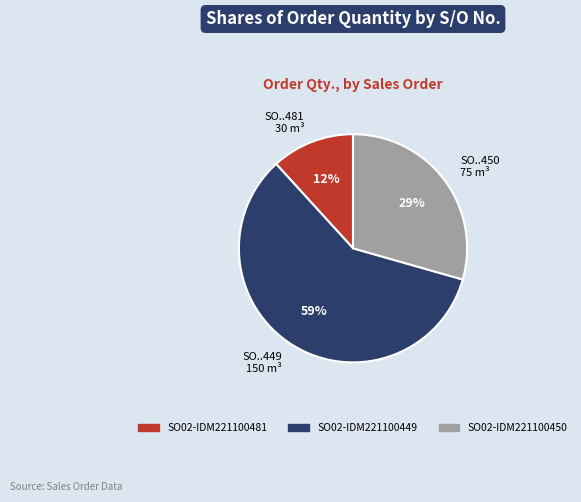

The SO..449 150 m³ slice represents 47% of the pie. True or false?

False